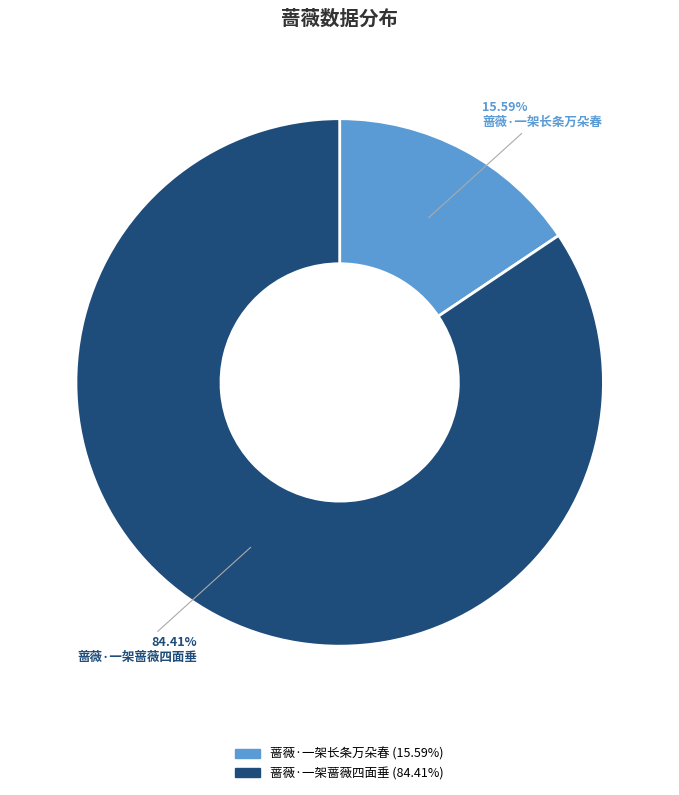

Which category has the smallest portion of the pie?

蔷薇·一架长条万朵春